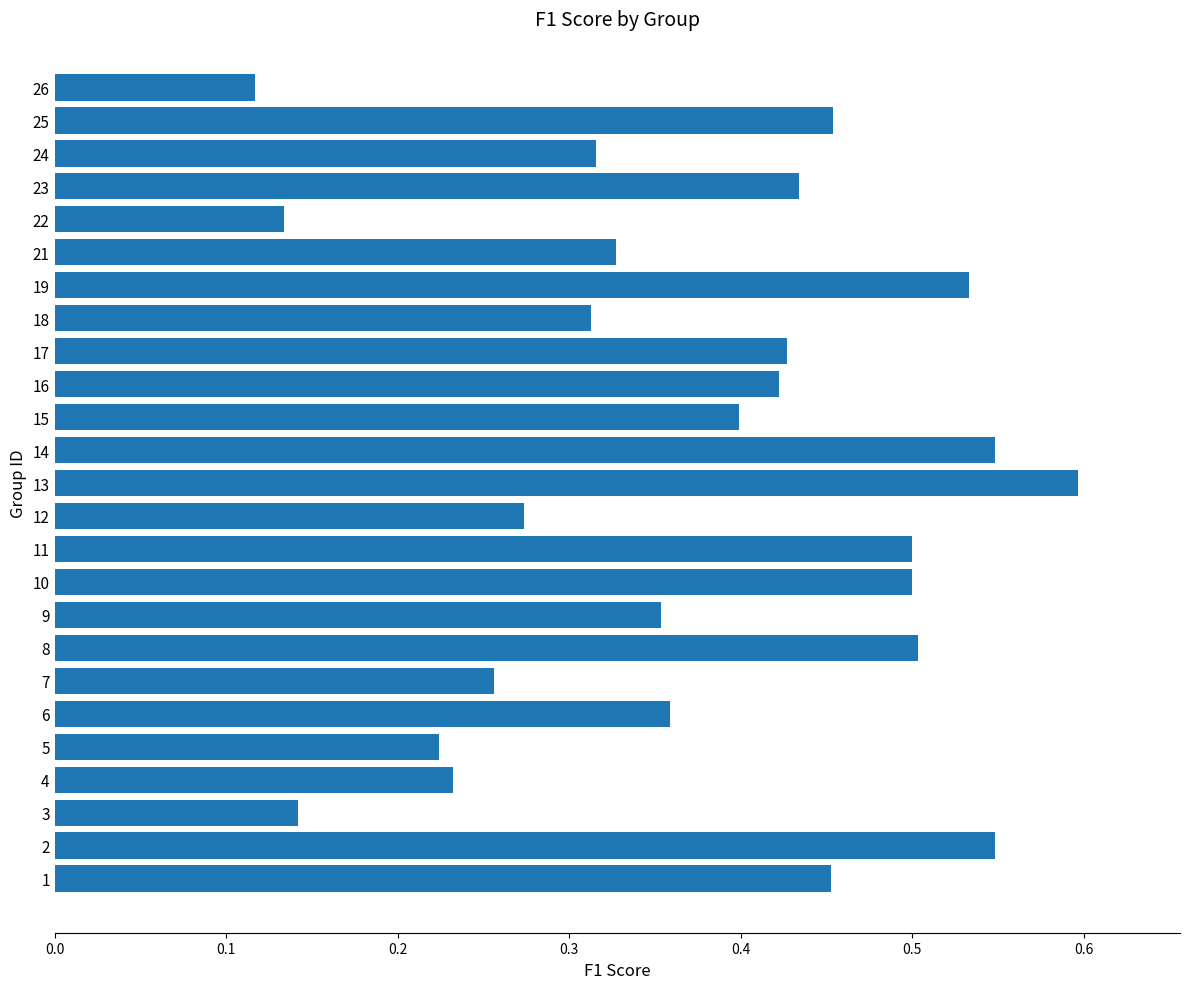

What is the sum of the values at 26 and 25?

0.6